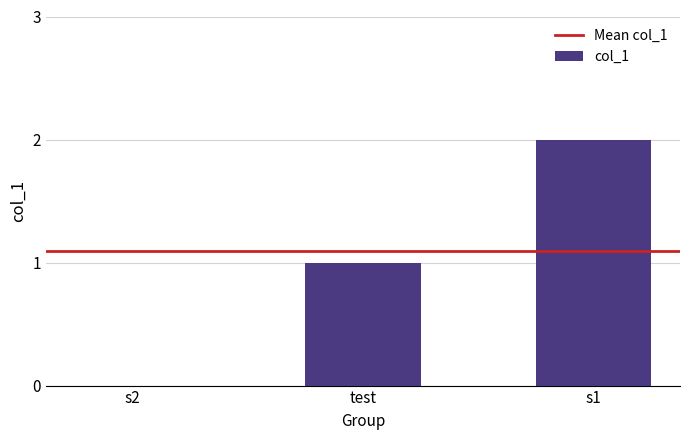

Which category has the highest value across all series?

s1